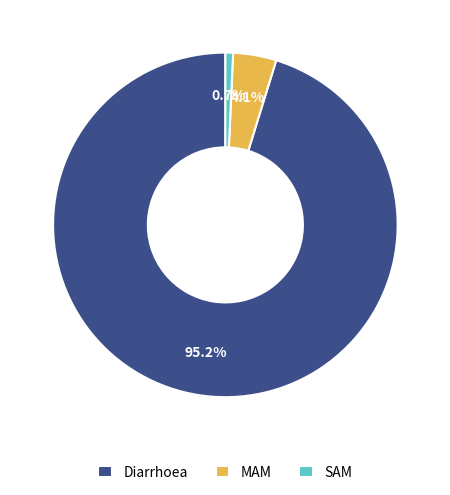

Between SAM and Diarrhoea, which is larger?

Diarrhoea